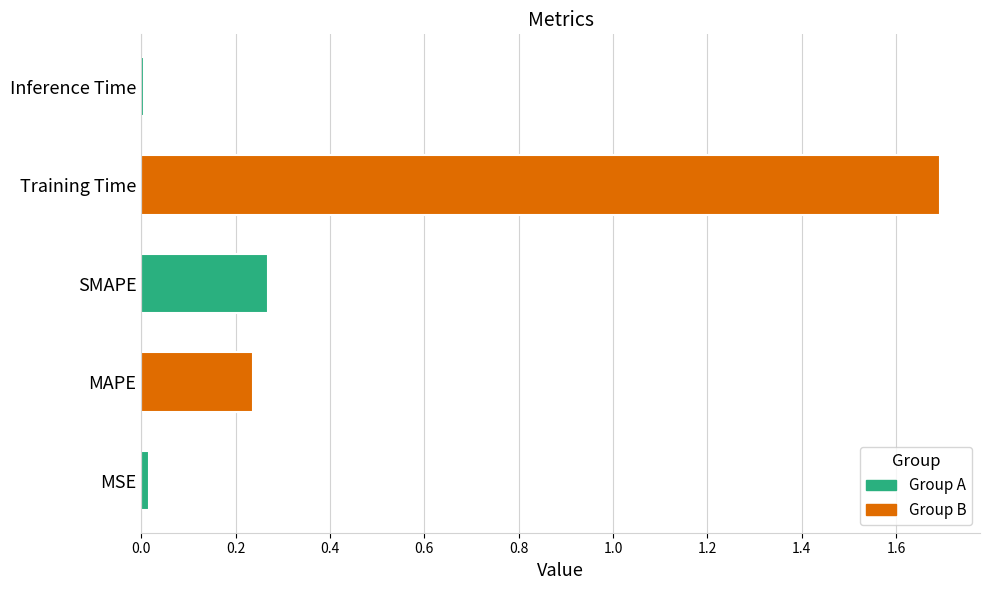

Are the bars horizontal?

Yes